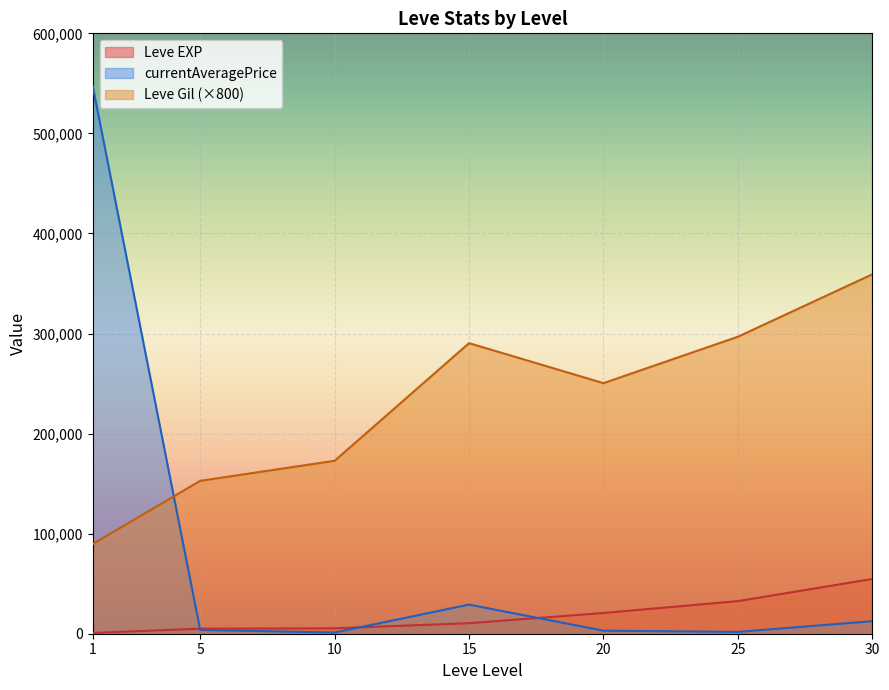

Is the value of Leve Gil (×800) at 1 greater than the value of currentAveragePrice at 20?

Yes